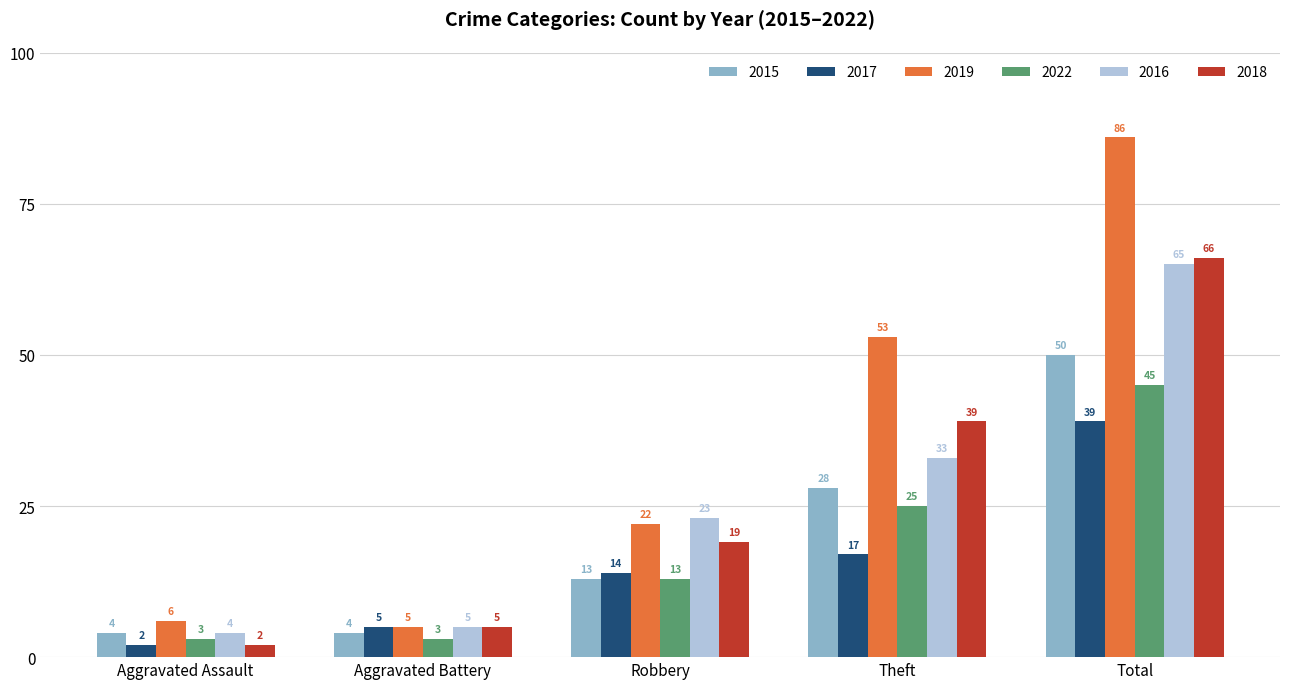

What is the label of the 1st bar from the right?

Total